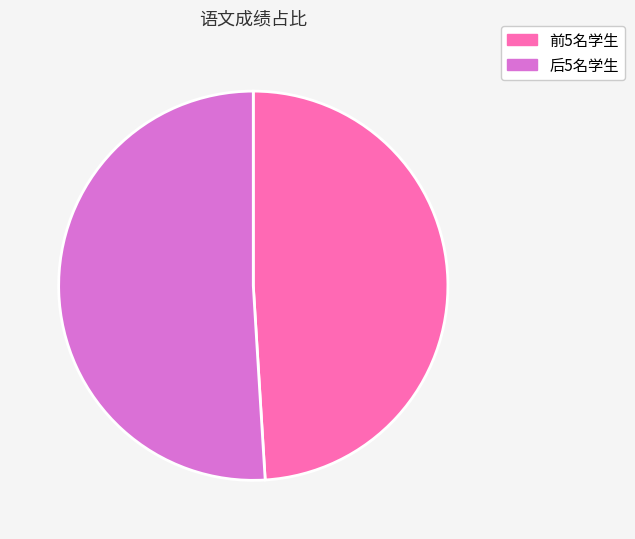

Approximately how many times larger is the value at 前5名学生 compared to 后5名学生?

1.0